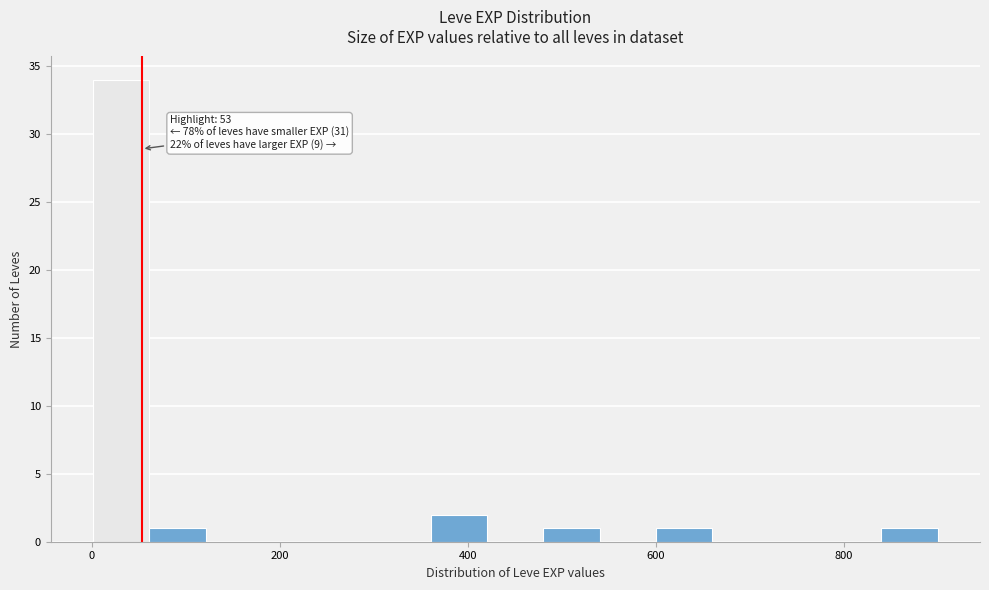

Read against the x-axis, roughly where is the centre of the tallest bar?

40